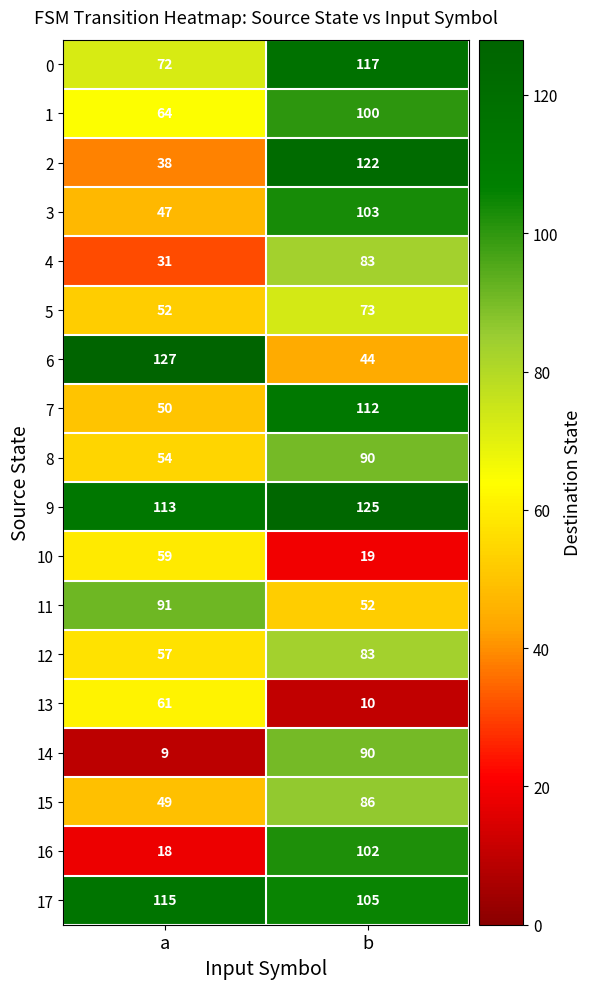

The value of 14 at b is 90. True or false?

True